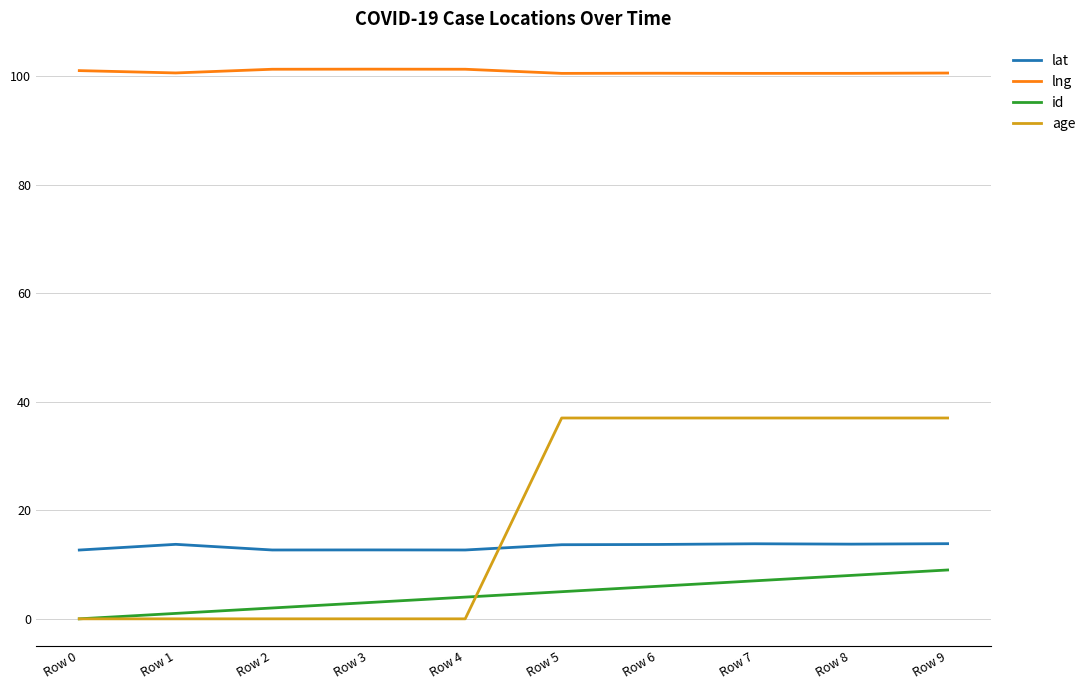

What is the total value across all series at Row 8?

159.3